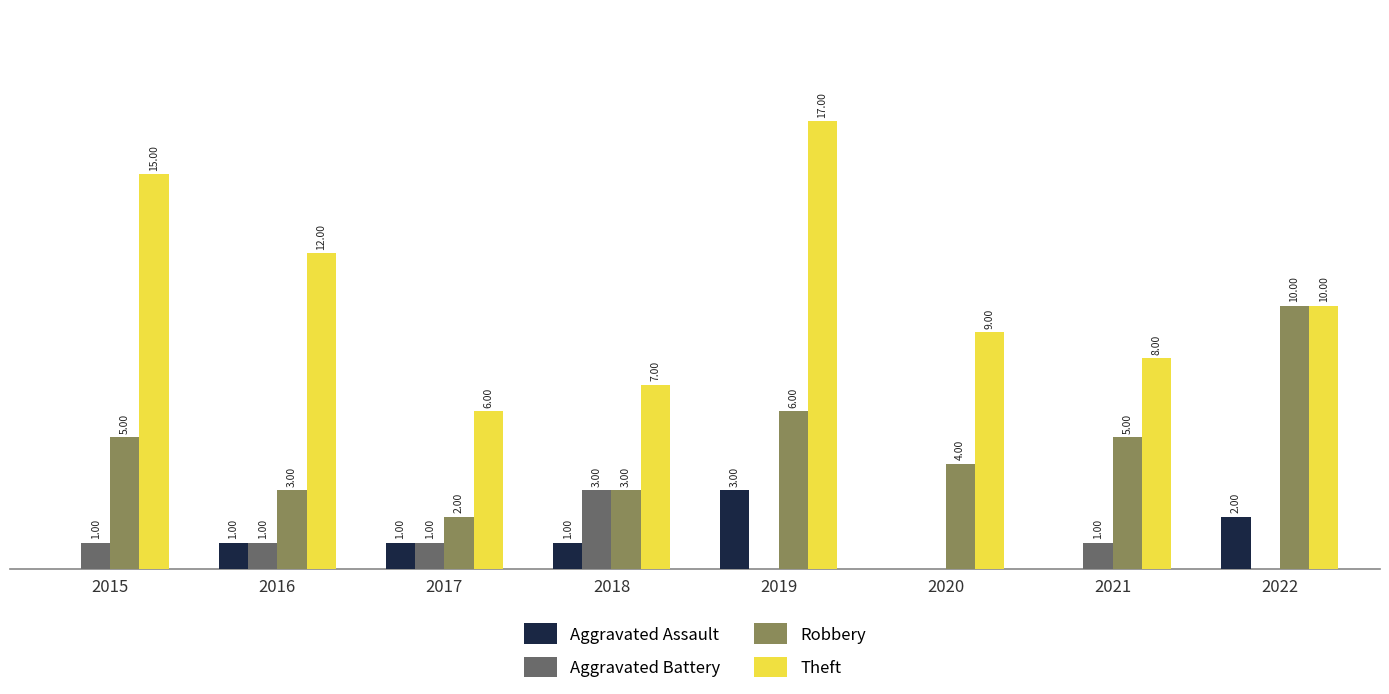

Is the value of Theft at 2022 greater than the value of Aggravated Battery at 2022?

Yes